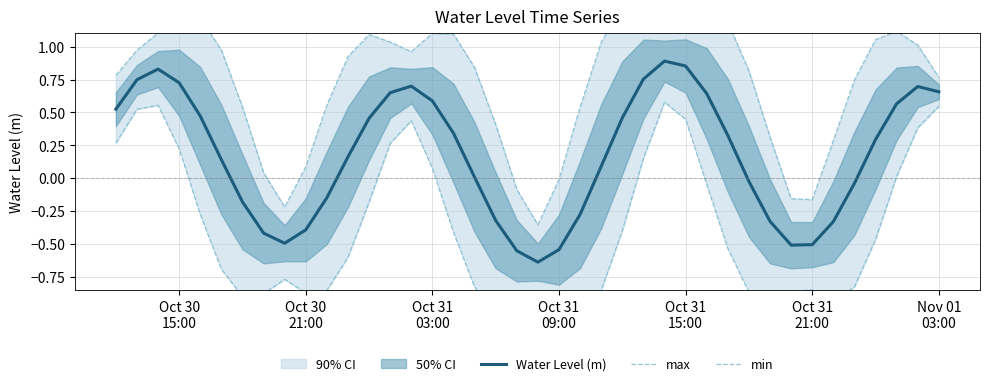

How many values in the min series exceed 0?

13